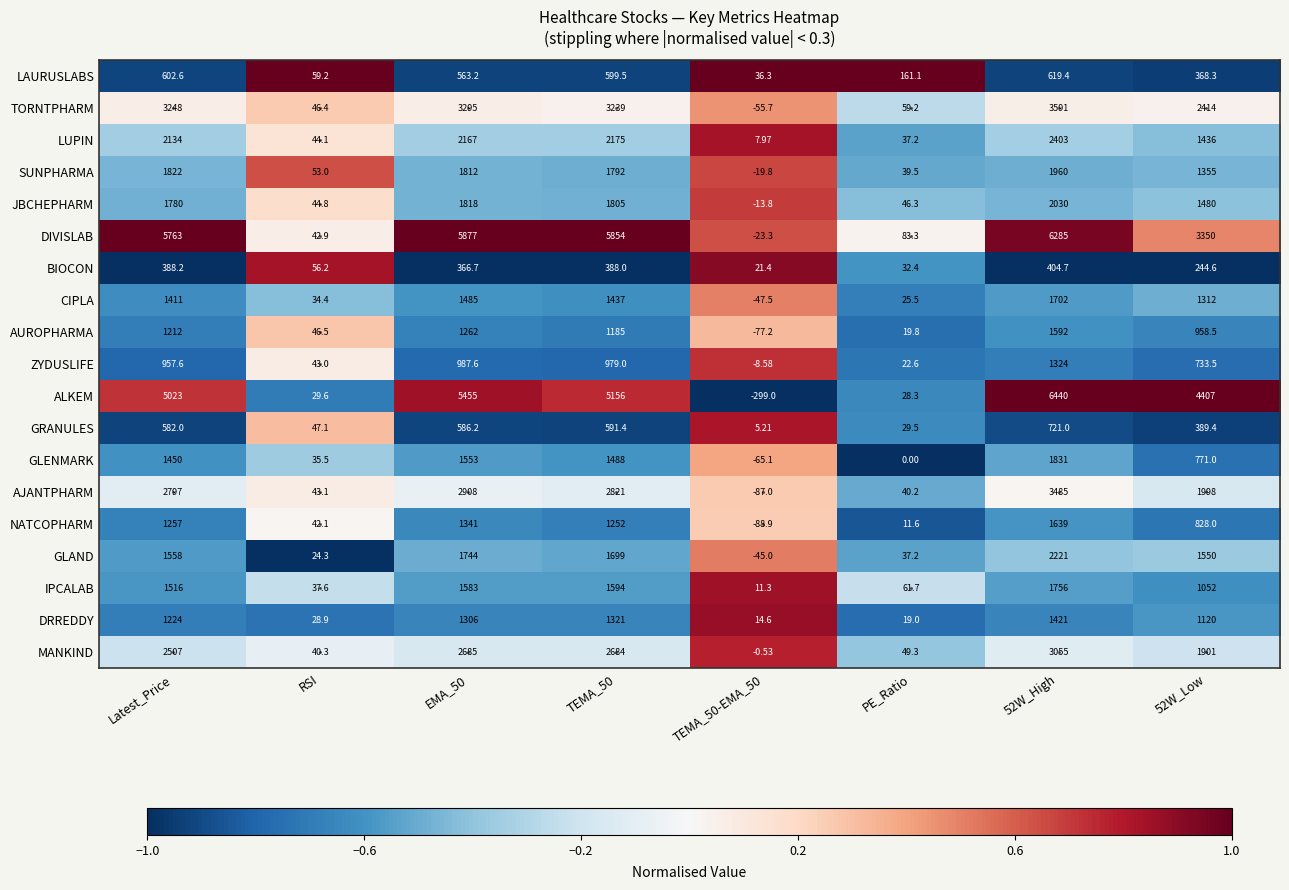

Which series has the largest total across all categories?

DIVISLAB